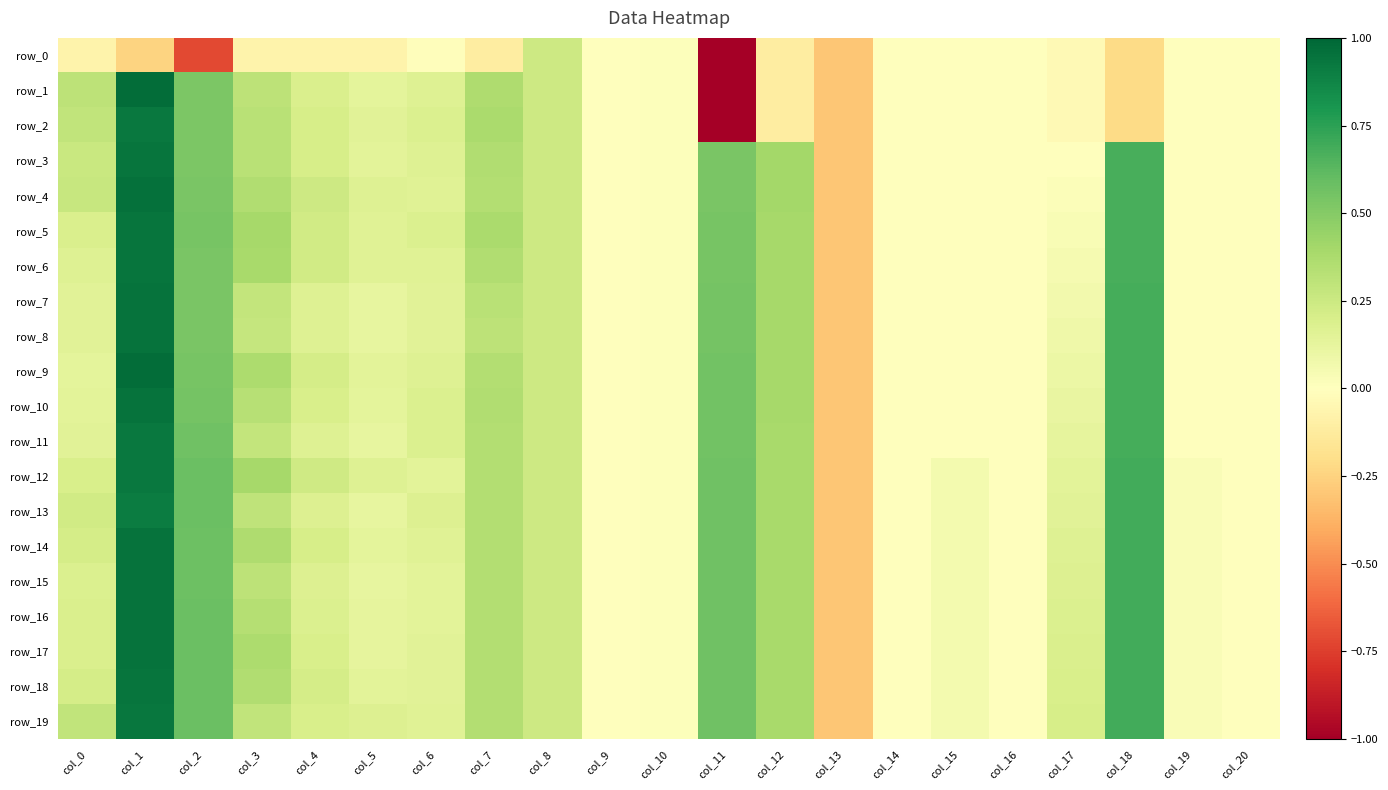

What is the difference between the maximum and second lowest values in the row_9 series?

1.0